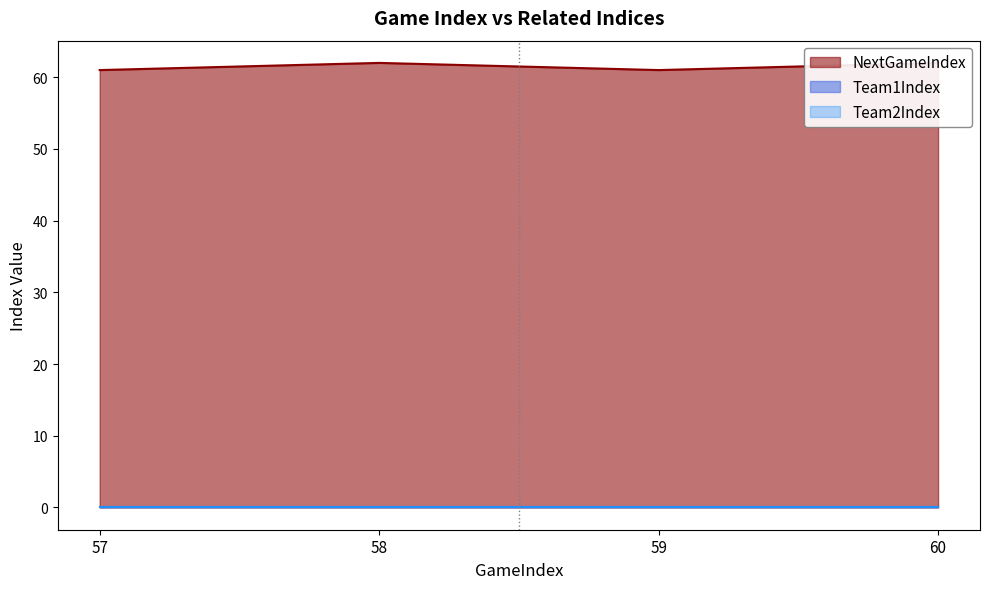

What is the sum of the NextGameIndex values at 59 and 57?

122